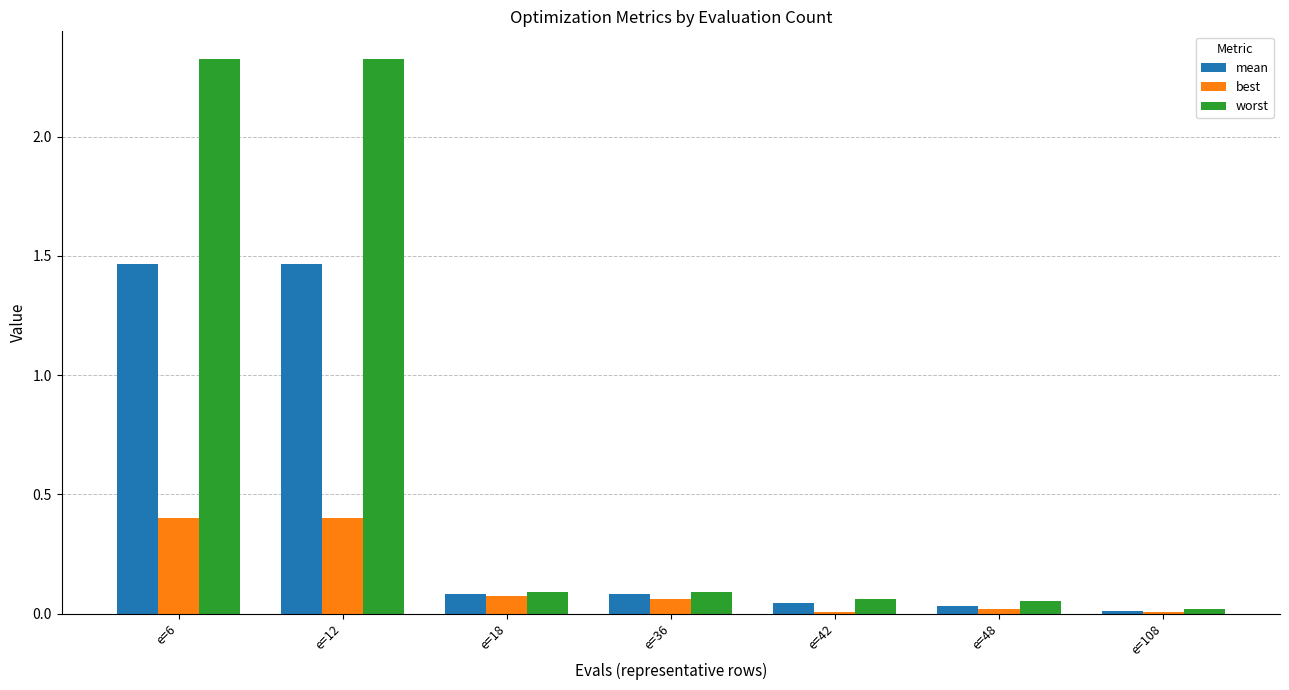

Which series changed the most between e=6 and e=36?

worst